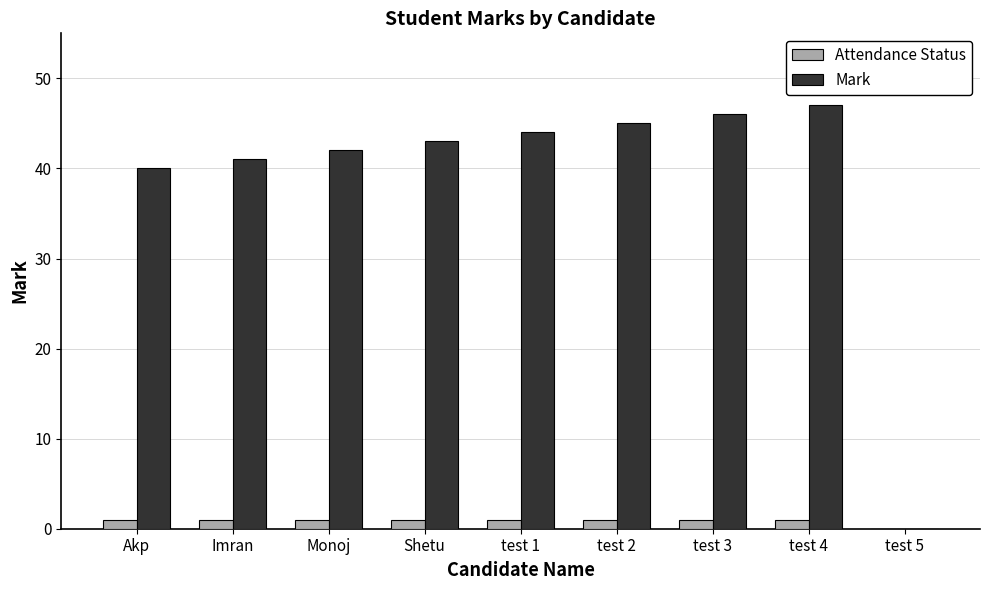

Which label corresponds to the largest value in the chart?

test 4